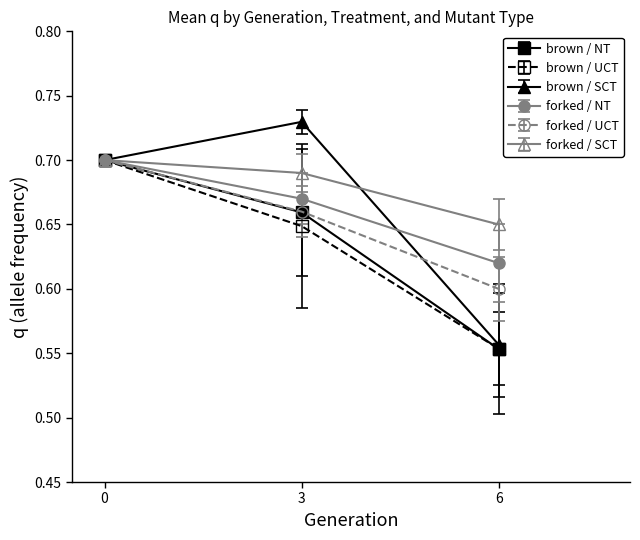

Which category has the lowest value in the brown / UCT series?

6